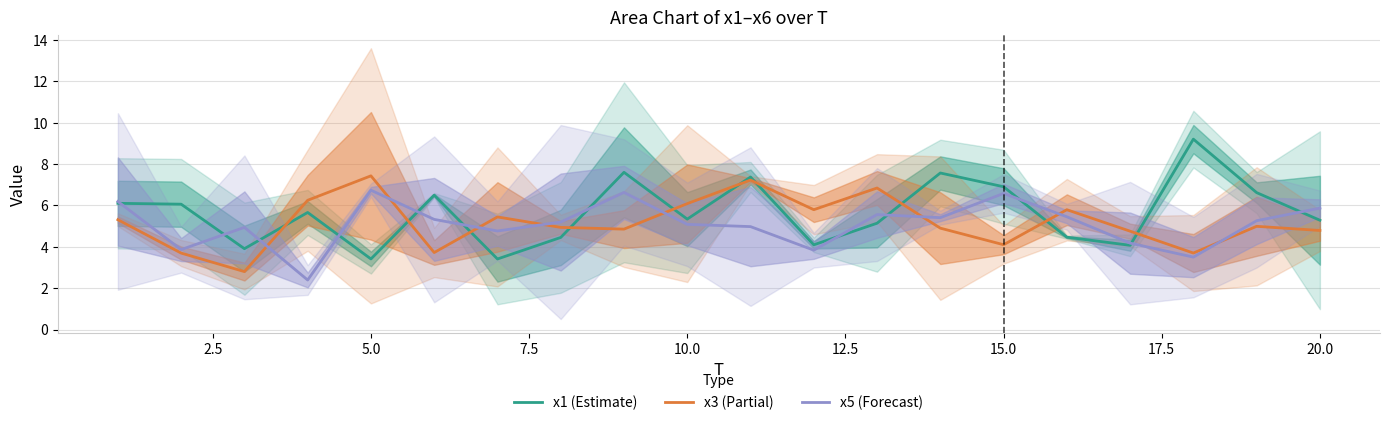

Which series ends up on top after the final intersection of x3 (Partial) and x1 (Estimate)?

x1 (Estimate)